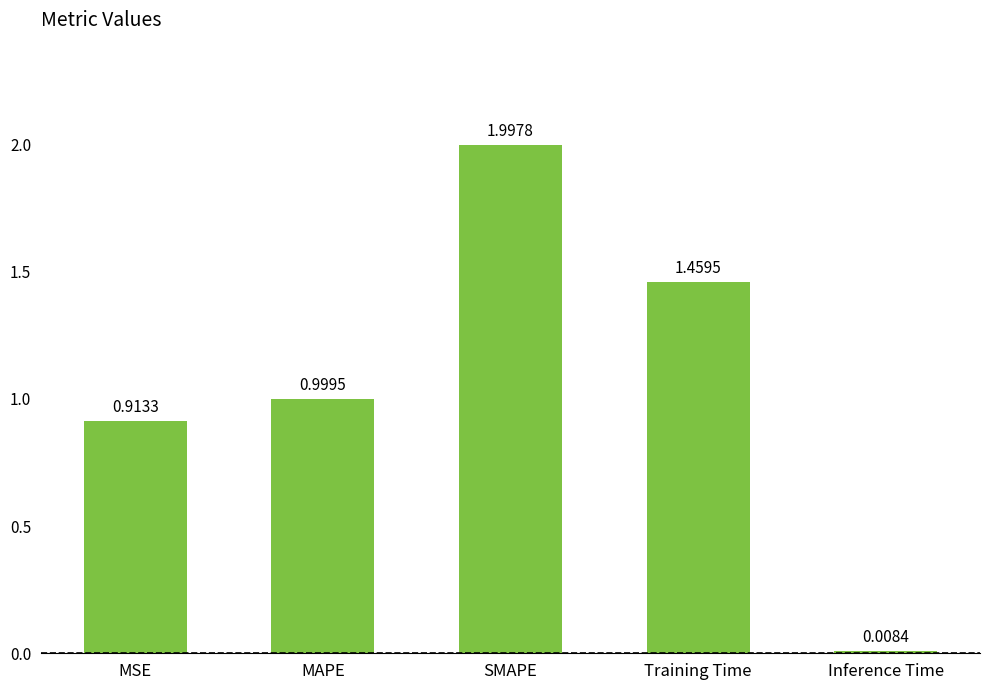

What is the sum of all values?

5.4